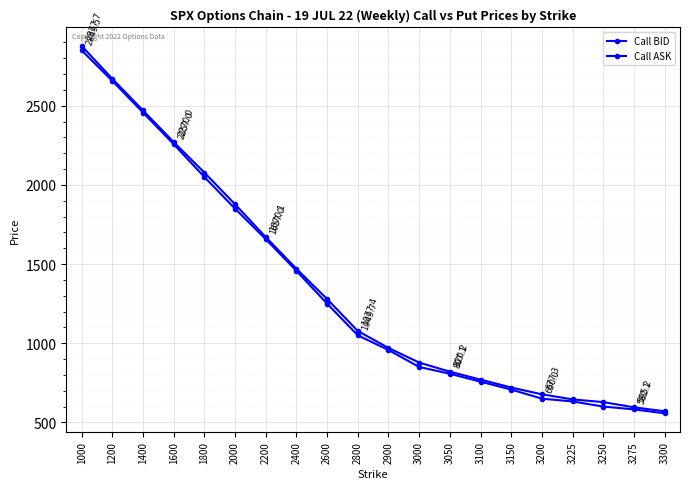

What is the greatest value displayed?

2877.7